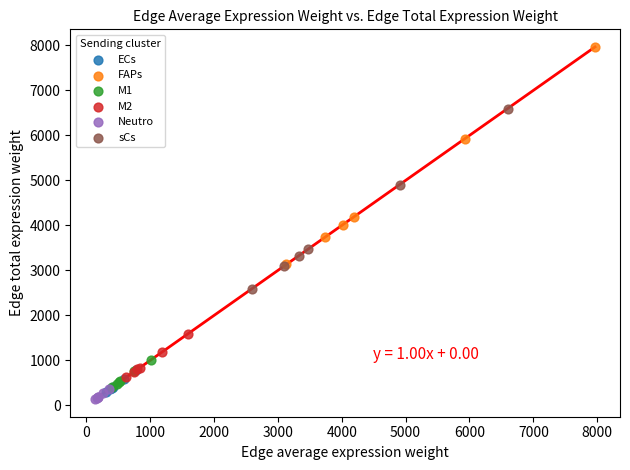

What are all the series names shown in the legend?

ECs, FAPs, M1, M2, Neutro, sCs